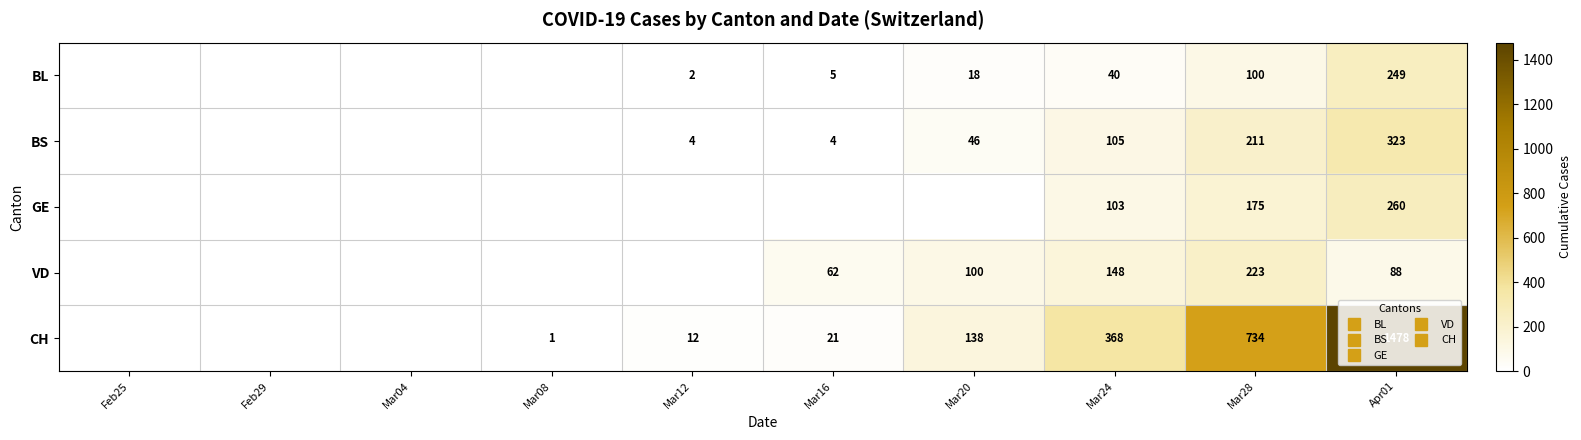

Which series changed the most between Feb25 and Mar16?

VD